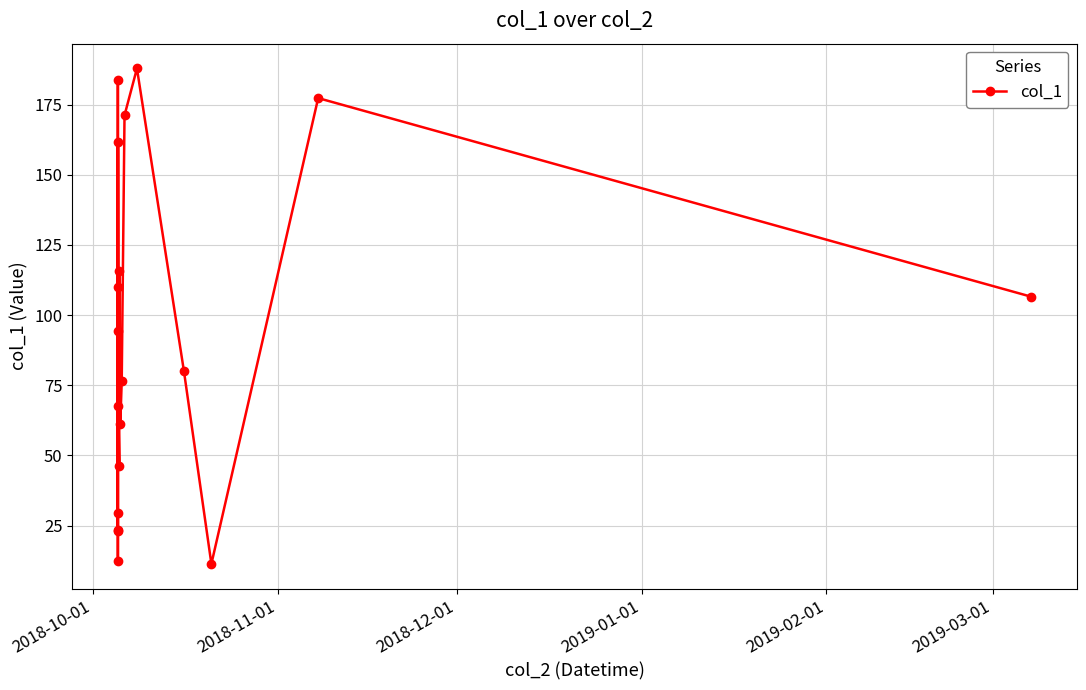

What is the value of the 2nd point from the left?

23.6